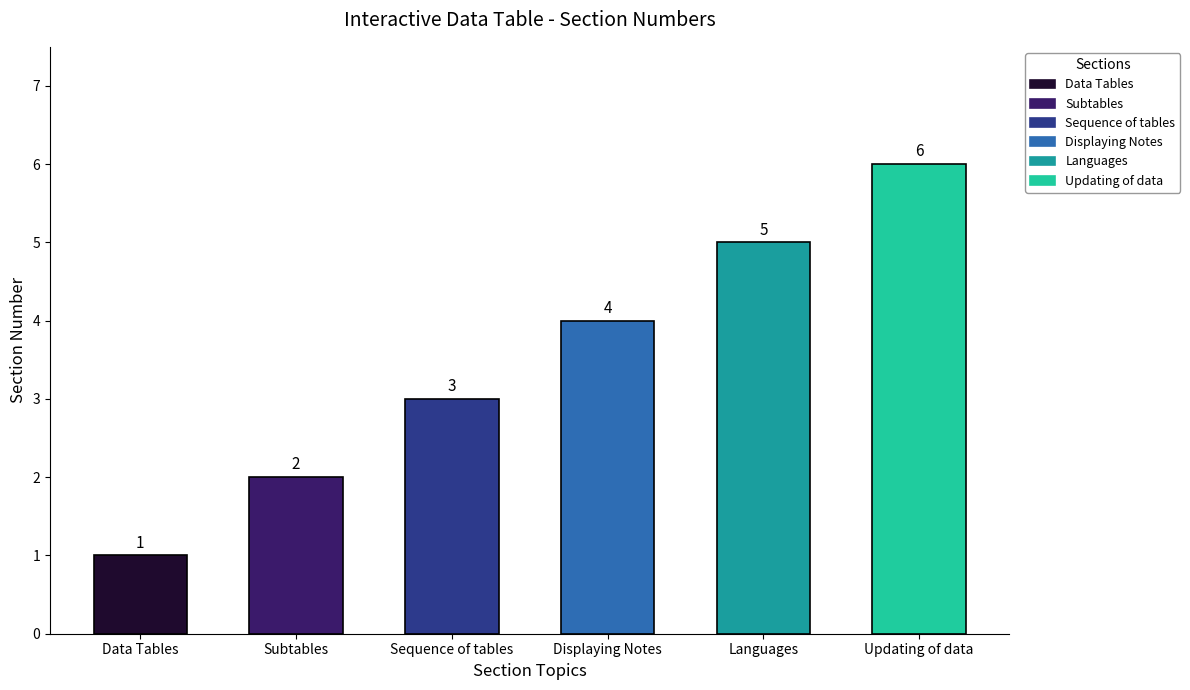

What is the smallest value displayed?

1